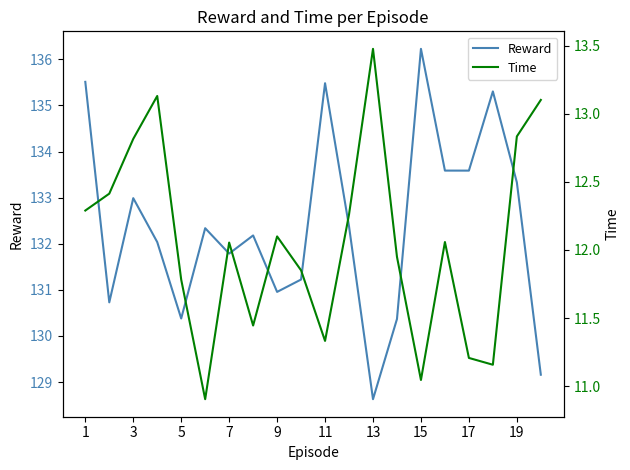

Which series has the largest range (max minus min)?

Reward